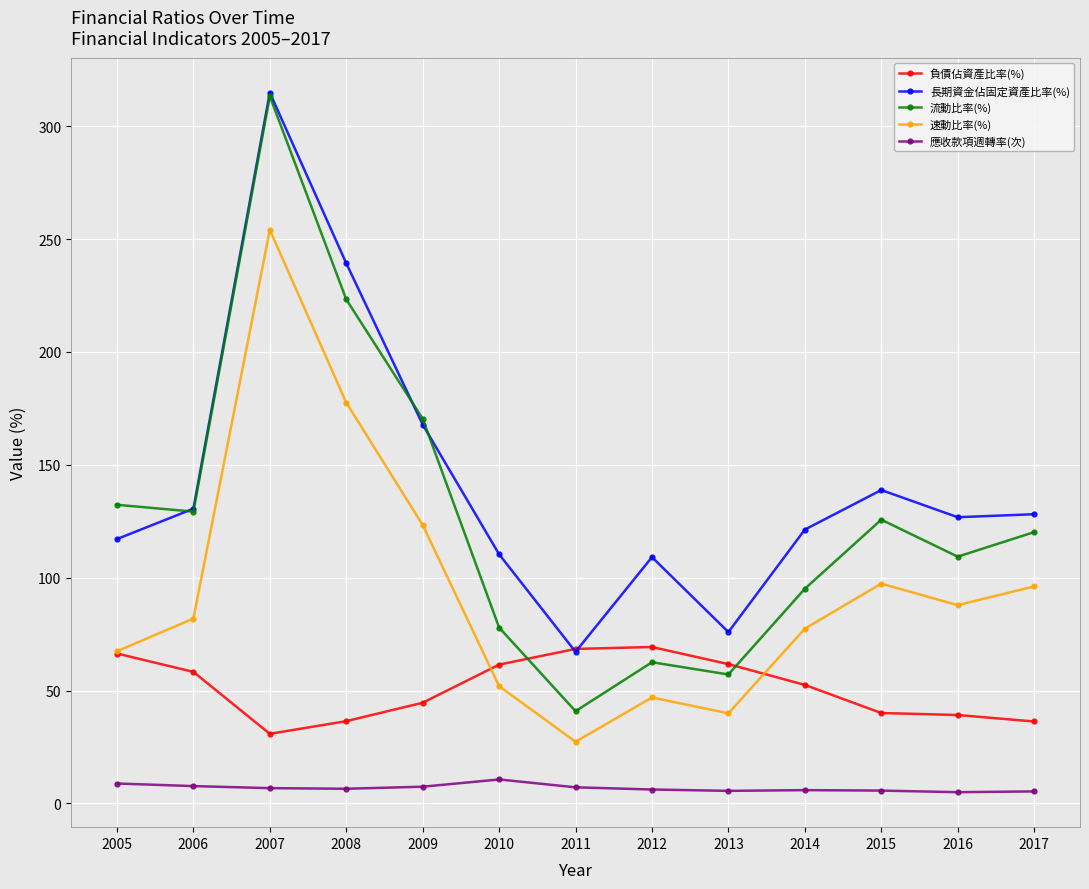

What is the difference between the highest and lowest values at 2016?

121.8